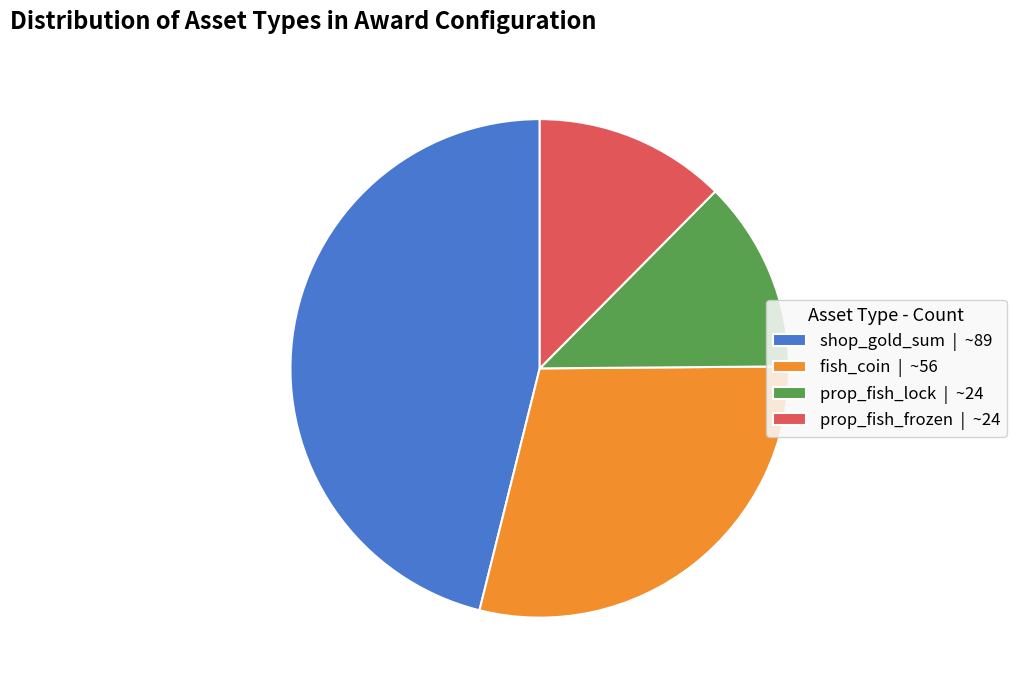

Is it true that prop_fish_frozen is 12% of the pie?

True